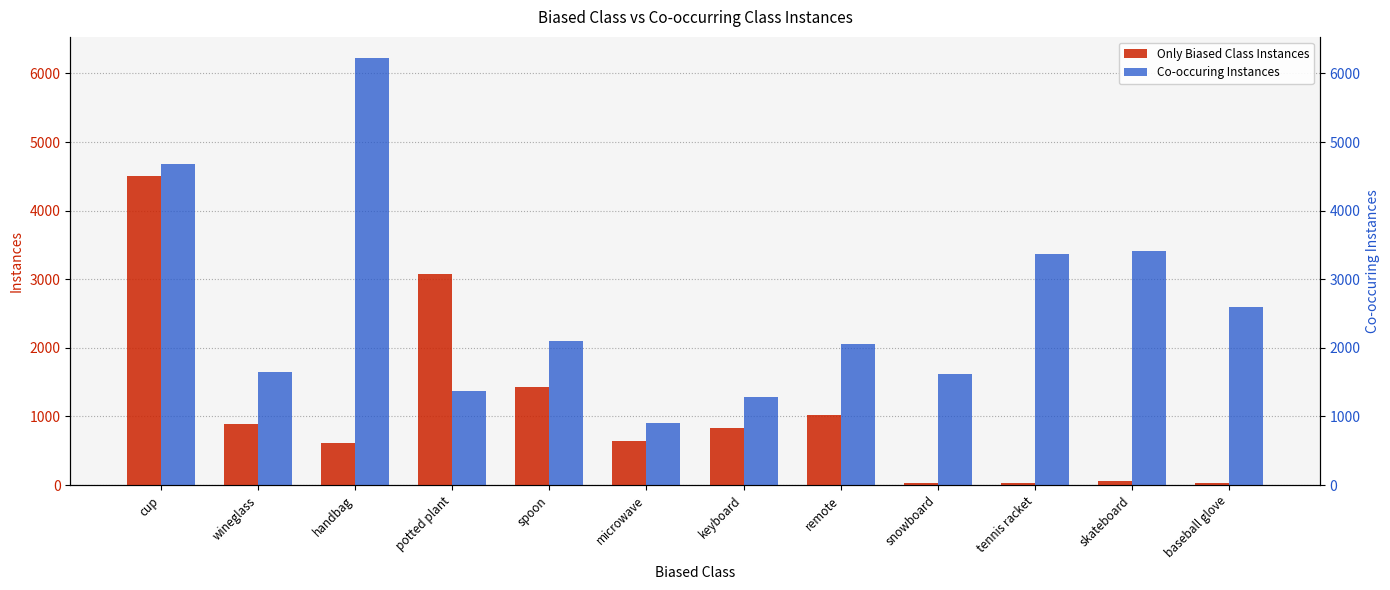

What is the value of the Co-occuring Instances bar at the 1st from the left?

4679